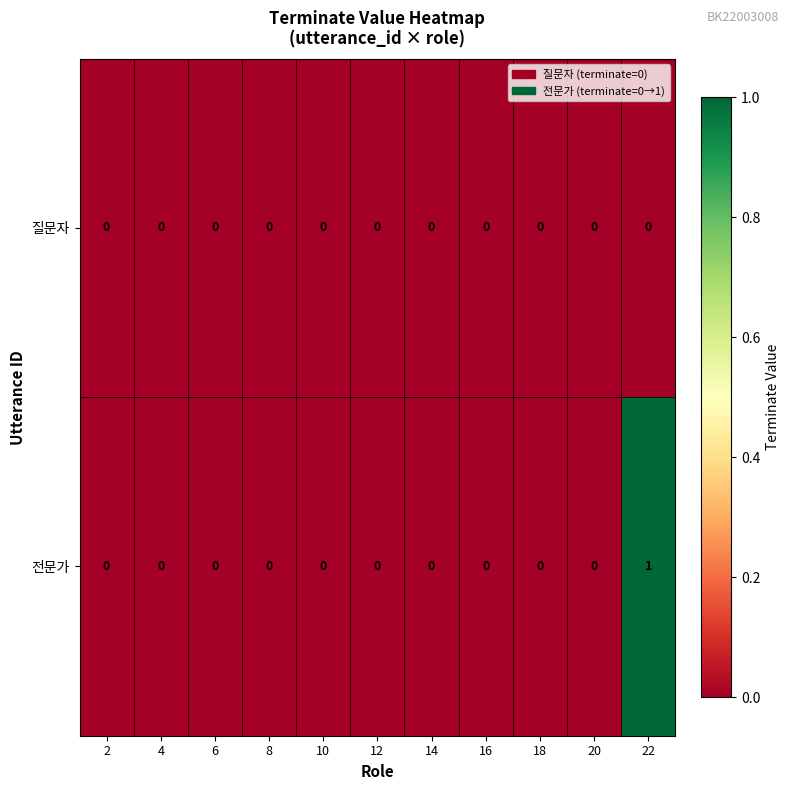

Reading left to right, list all the values displayed in this chart.

질문자: 2=0	4=0	6=0	8=0	10=0	12=0	14=0	16=0	18=0	20=0	22=0
전문가: 2=0	4=0	6=0	8=0	10=0	12=0	14=0	16=0	18=0	20=0	22=1